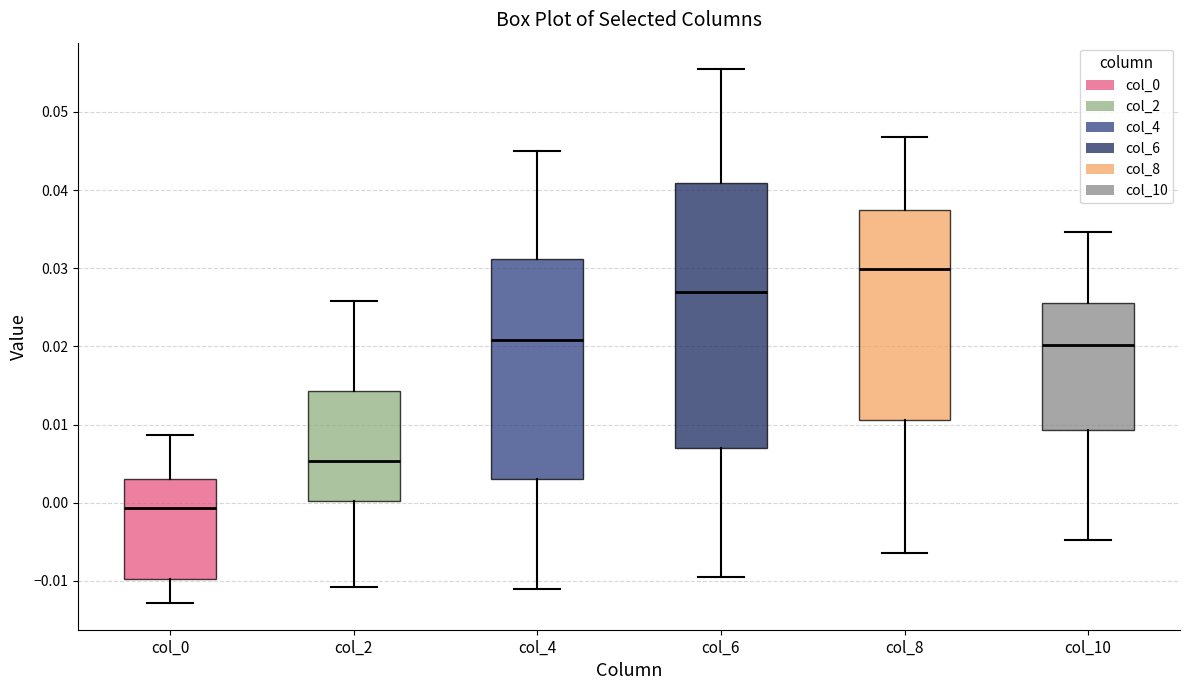

Which box is the tallest, from its lower edge to its upper edge?

col_6